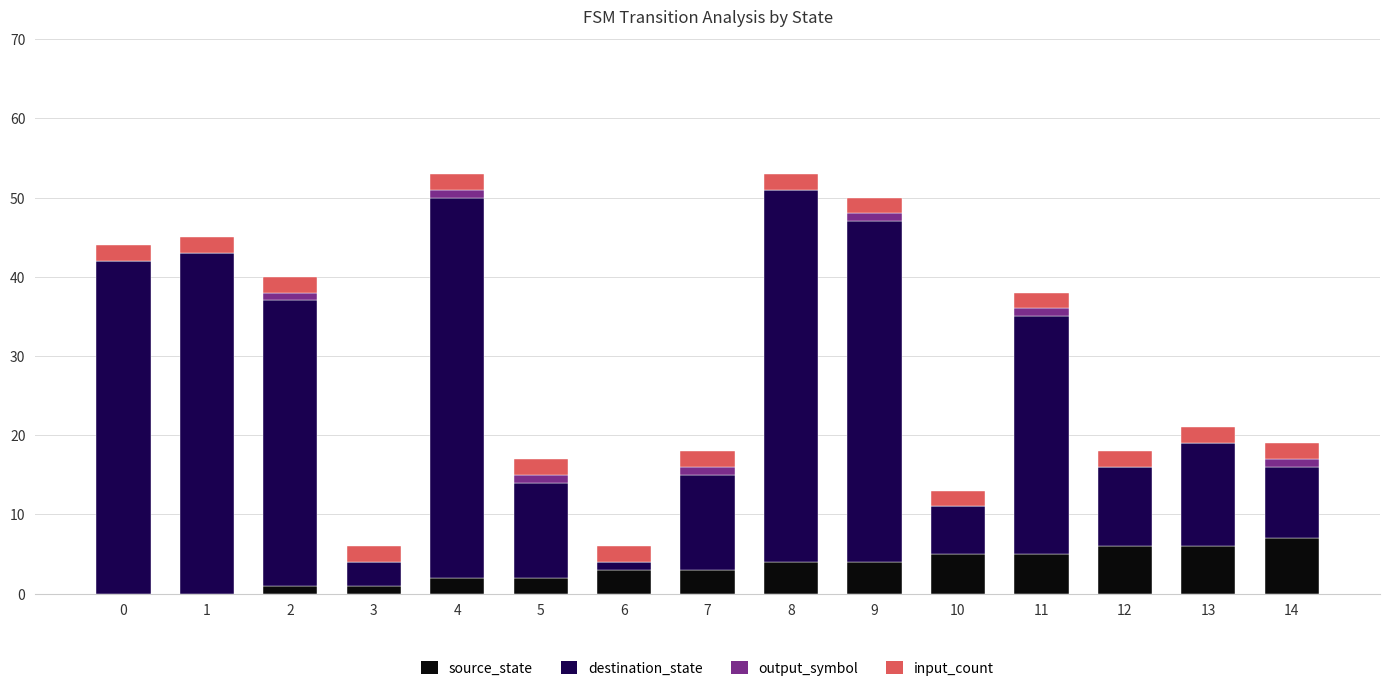

The source_state series shows 2 at 4. True or false?

True